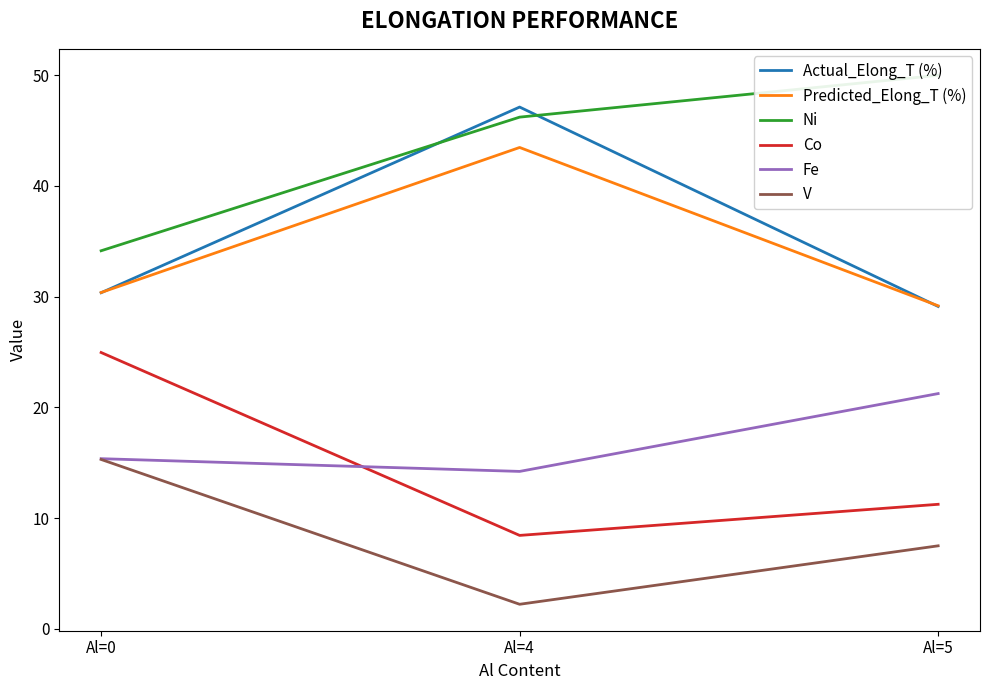

What are all the series names shown in the legend?

Actual_Elong_T (%), Predicted_Elong_T (%), Ni, Co, Fe, V